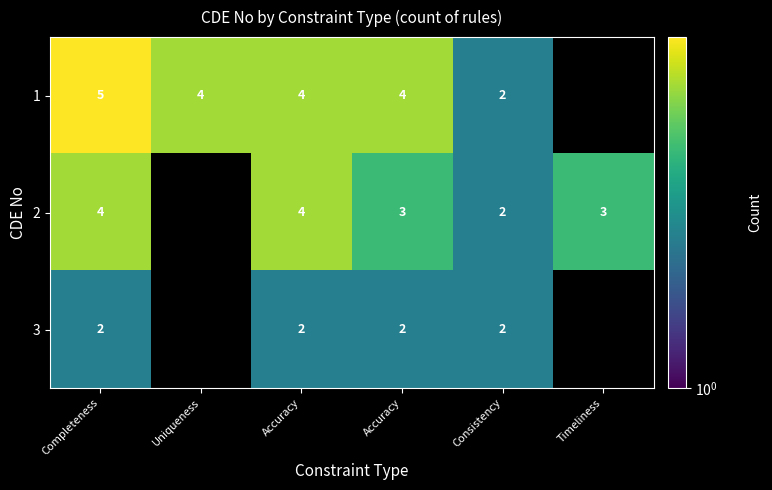

What is the spread (max minus min) of values at Accuracy?

2